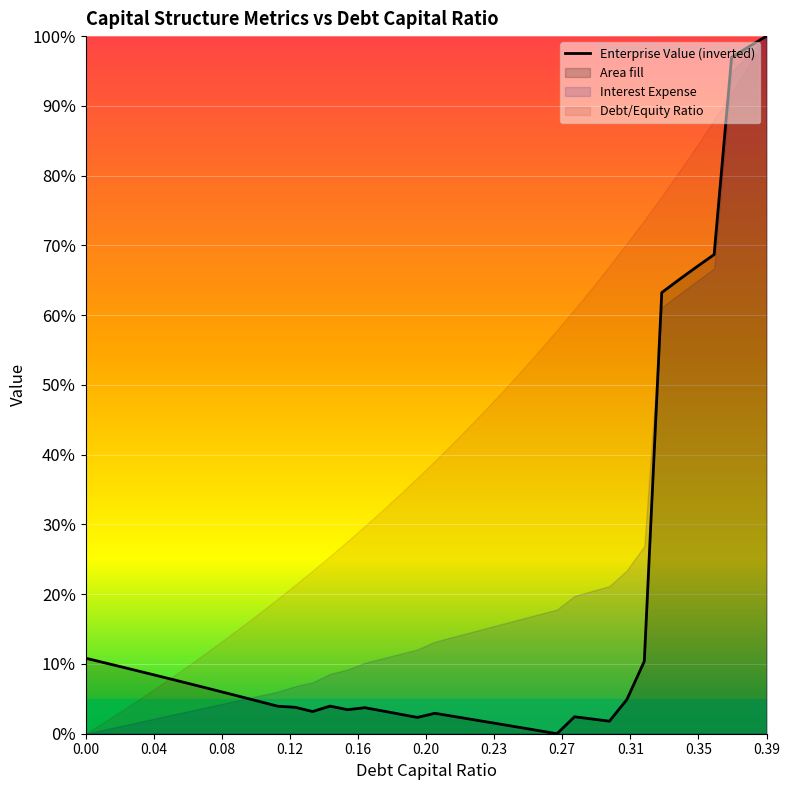

What is the highest value of the Enterprise Value (inverted) series?

100.0